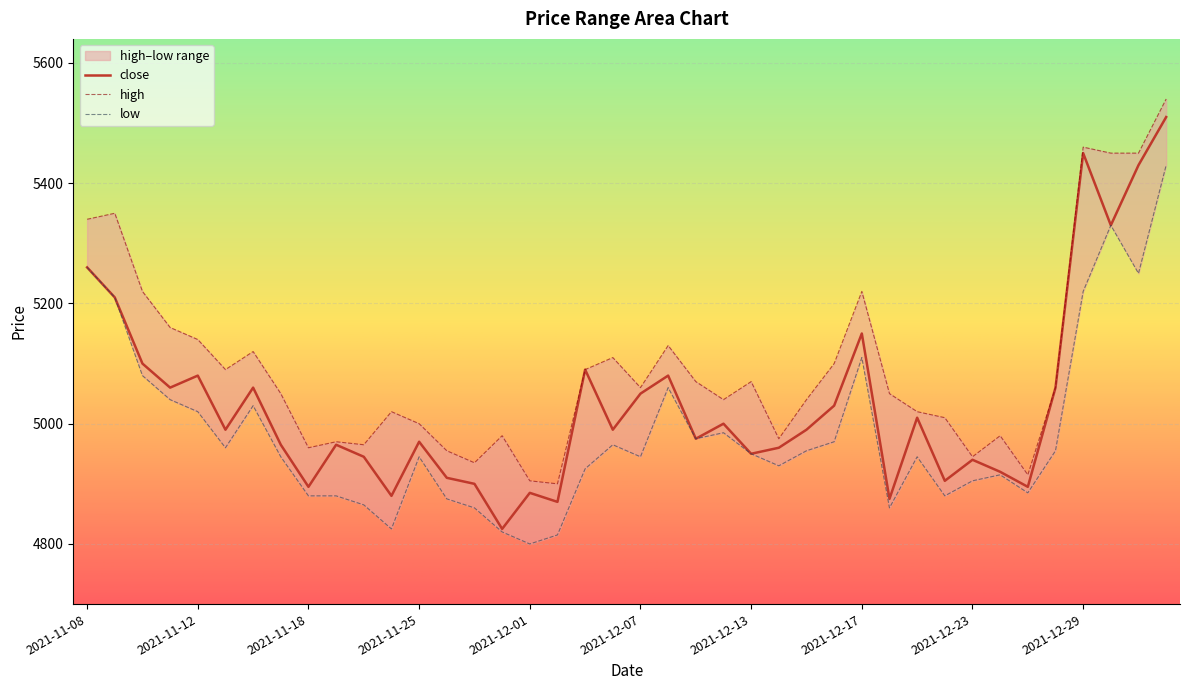

What is the difference between the maximum and second lowest values in the high series?

635